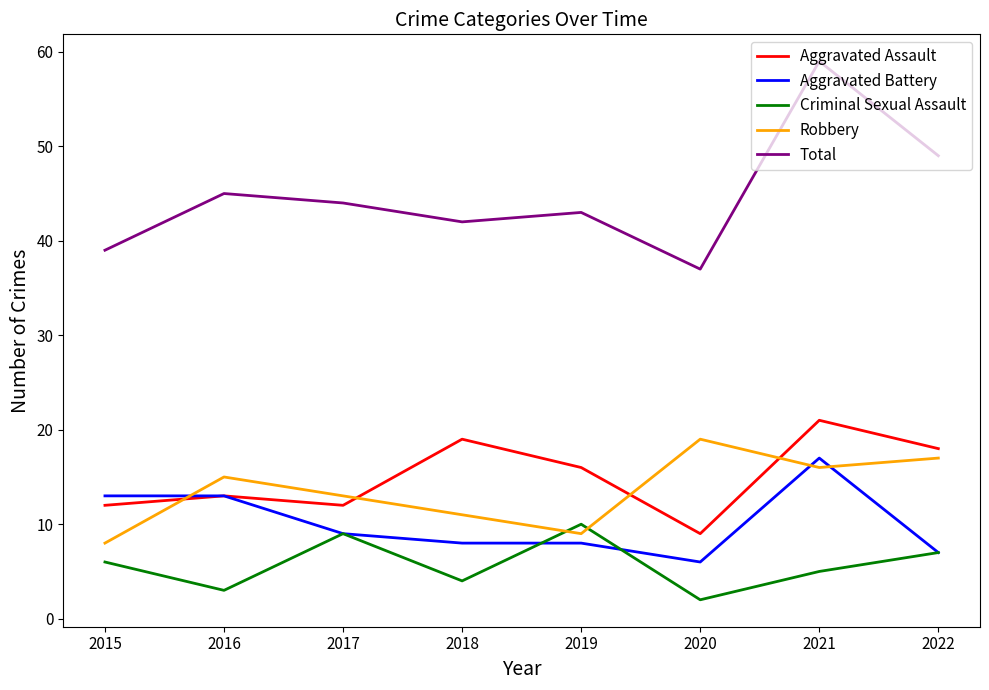

Between which two adjacent categories do Aggravated Assault and Robbery first intersect?

2015 and 2016